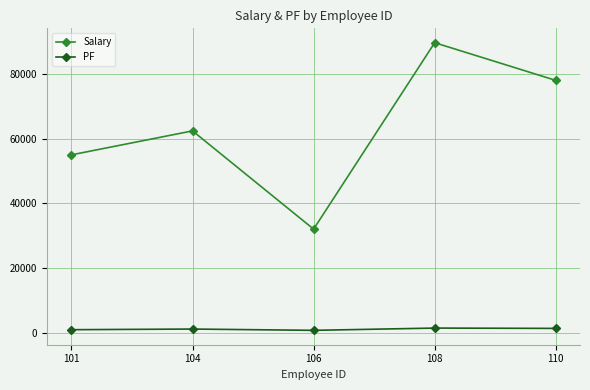

Which series has the largest total across all categories?

Salary